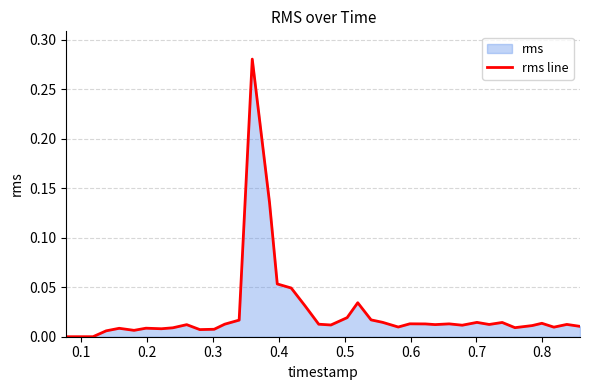

How many data points does each series have?

40